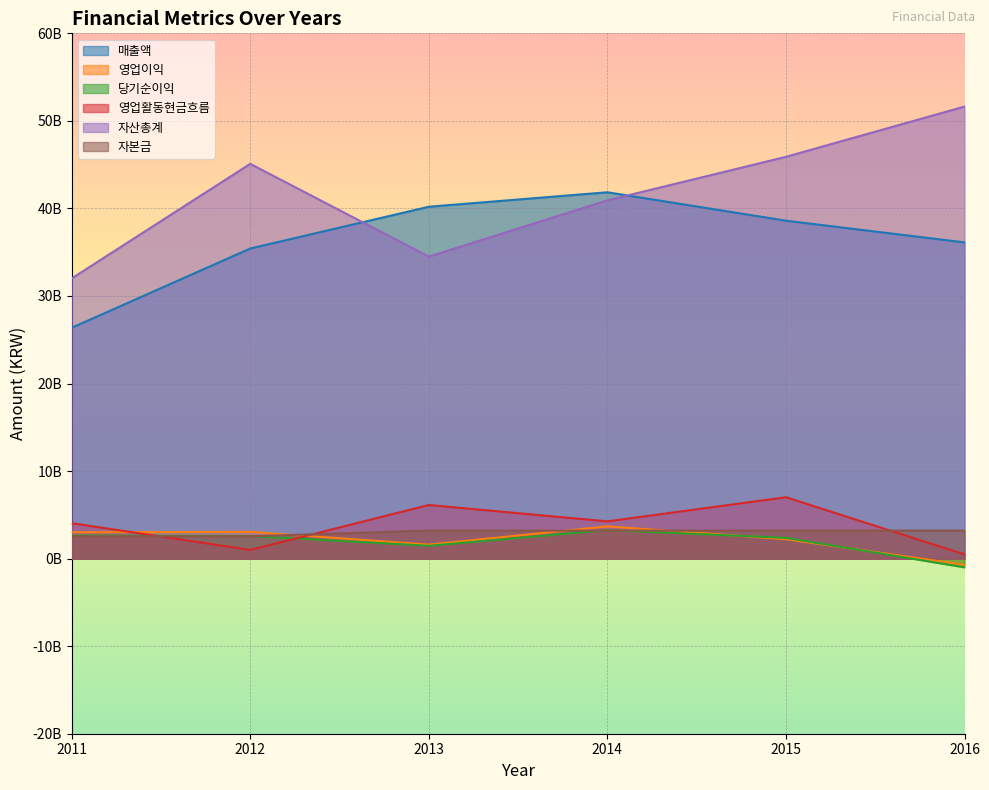

Is it true that 당기순이익 equals 1468690987 at 2013?

True